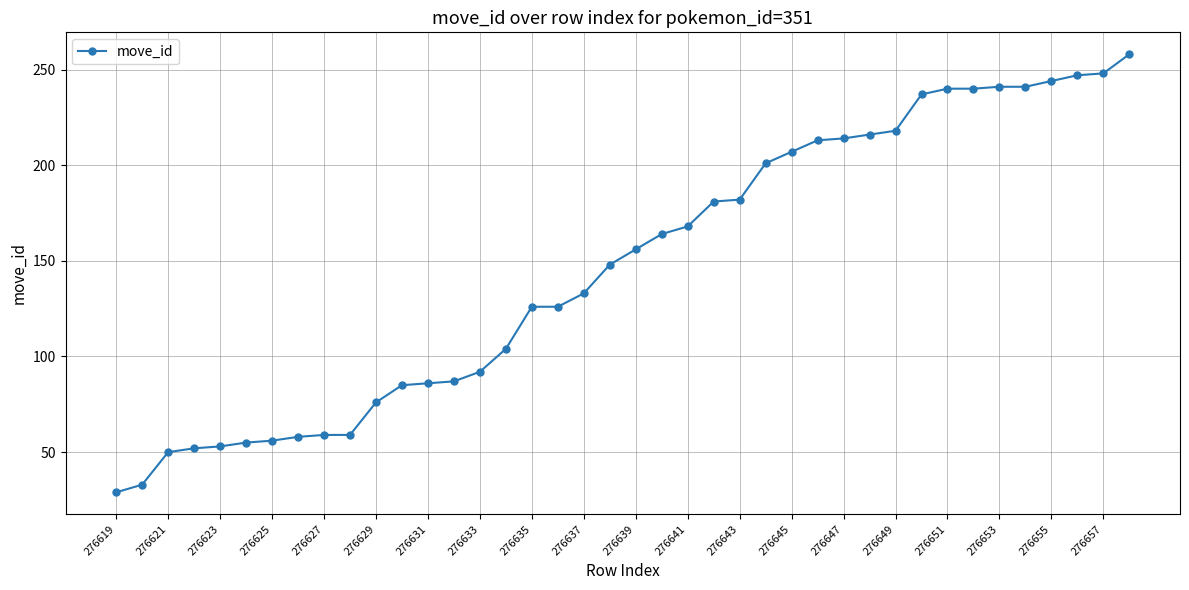

How many categories are shown in the chart?

40